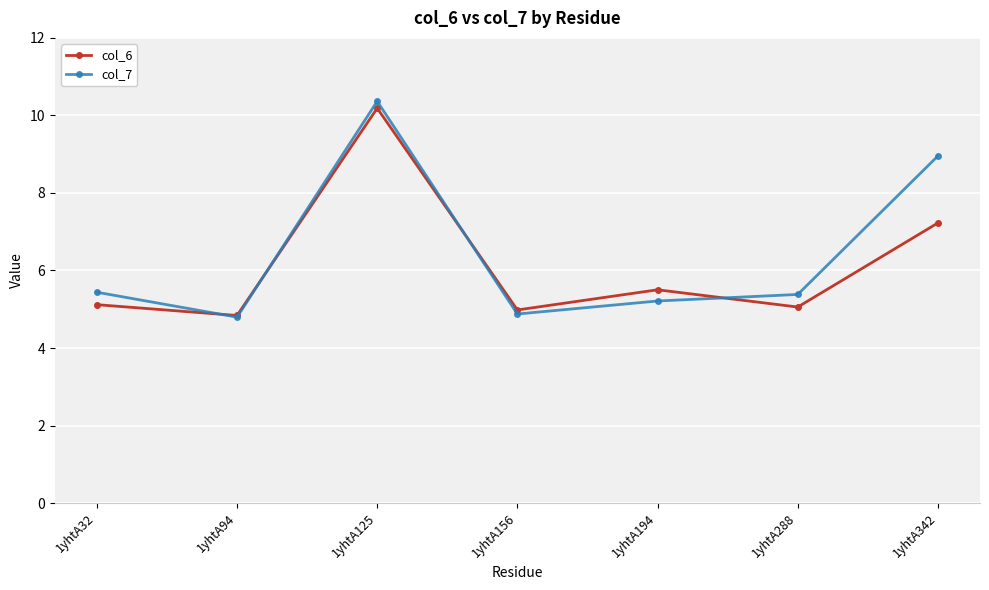

At which category is the sum across all series the highest?

1yhtA125